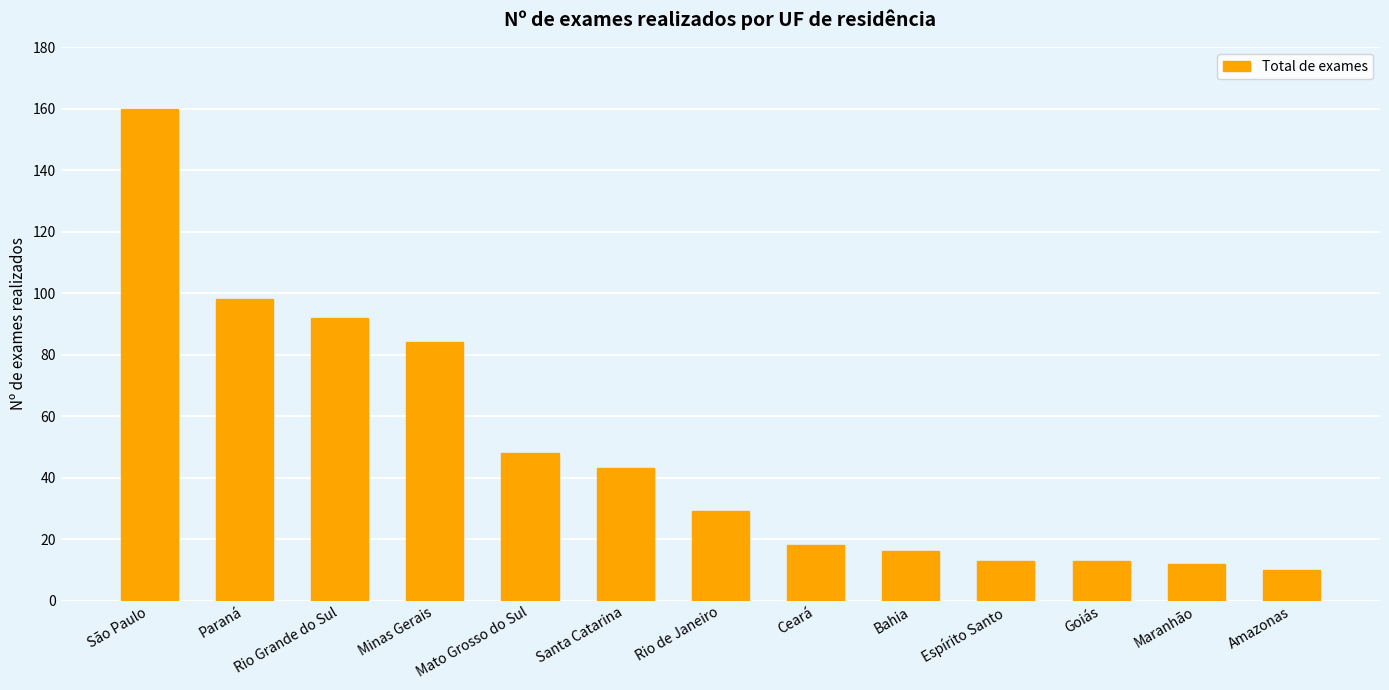

What is the maximum value shown in the chart?

160